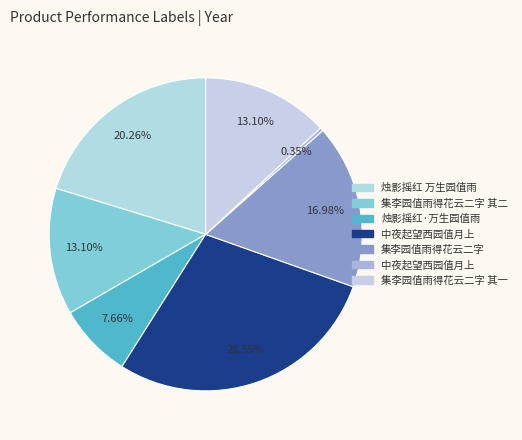

Count the number of slices in the pie.

7